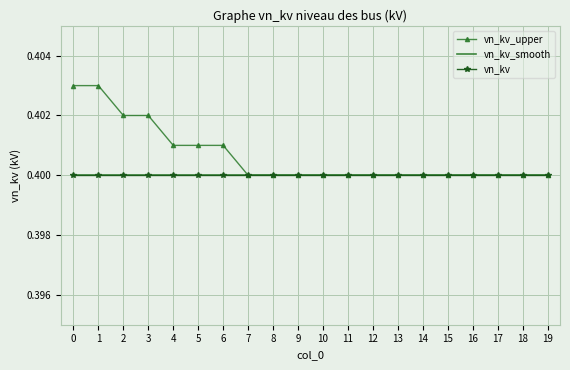

True or false: vn_kv_upper and vn_kv intersect in this chart.

False